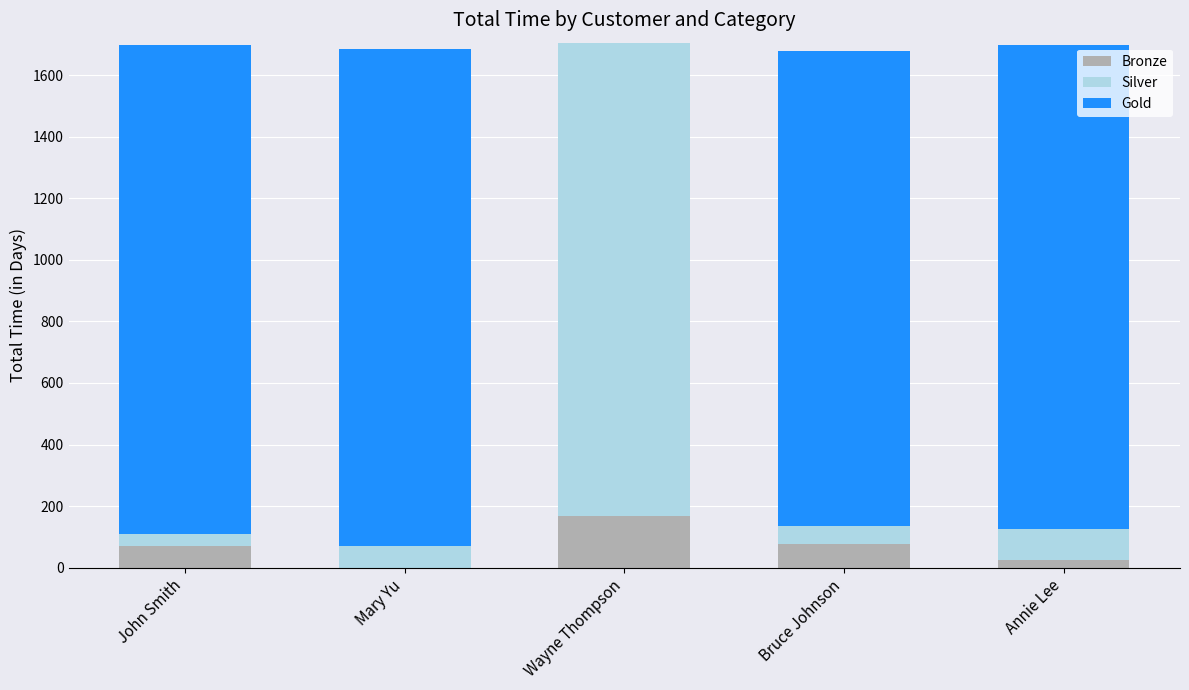

The Bronze series shows 70 at John Smith. True or false?

True